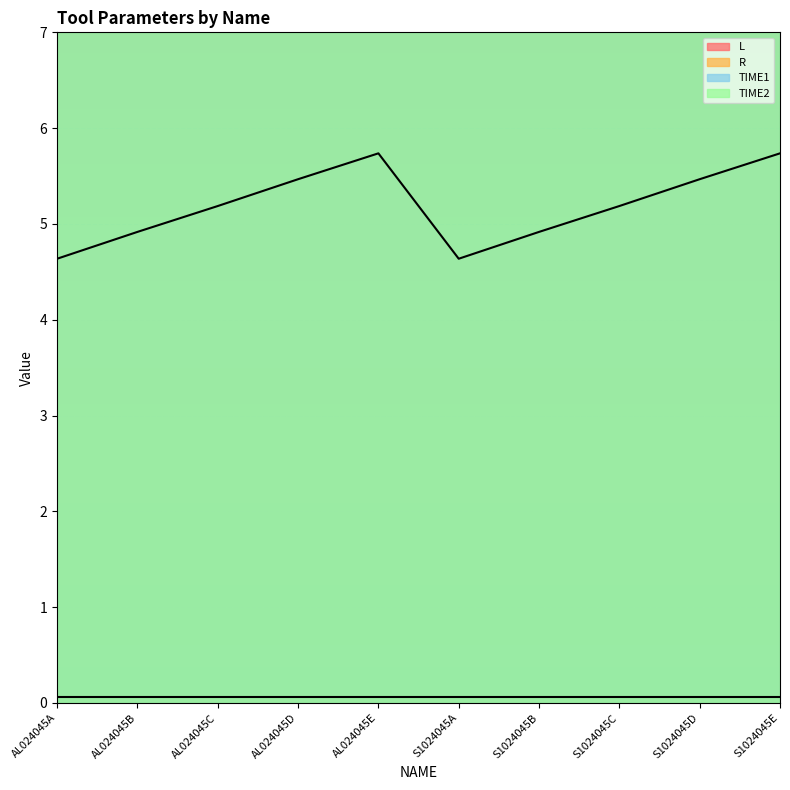

How many data points in L are above 5?

6